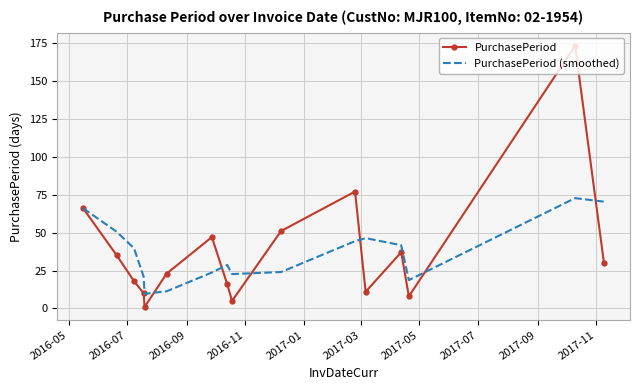

True or false: PurchasePeriod has more than 0 points higher than both neighbors.

True